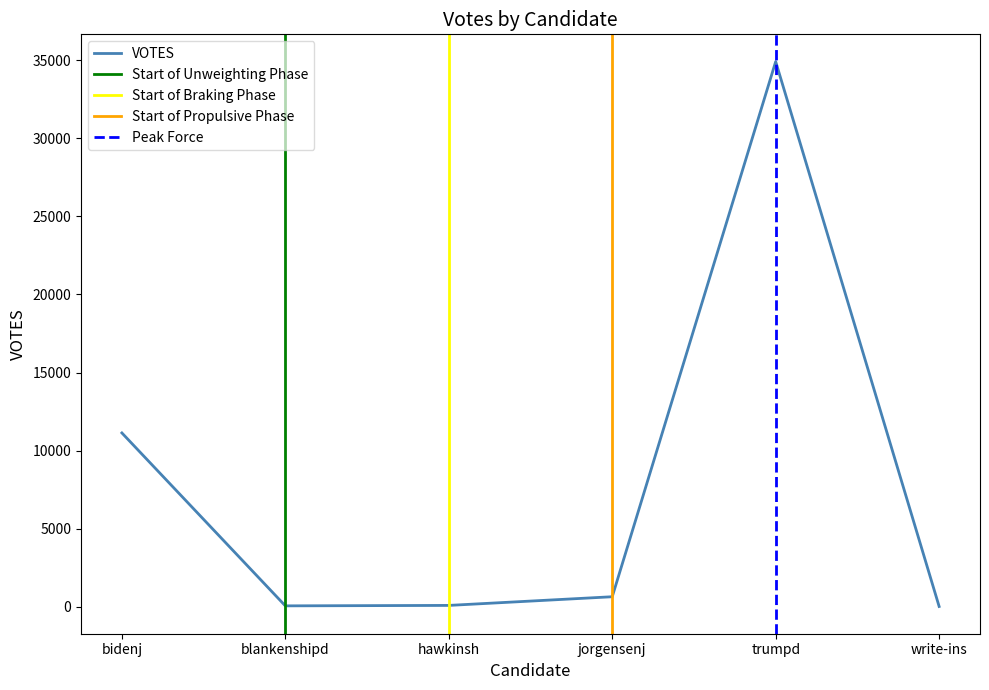

Is this an area chart (filled region under the line)?

No